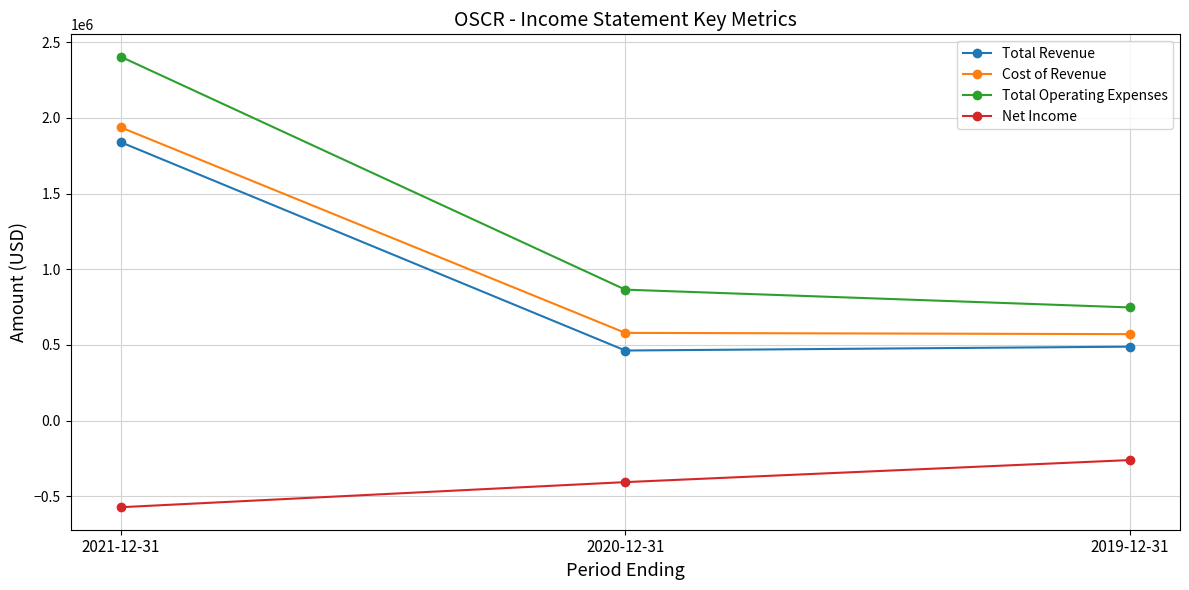

Rank the series at 2019-12-31 from lowest to highest value.

Net Income, Total Revenue, Cost of Revenue, Total Operating Expenses